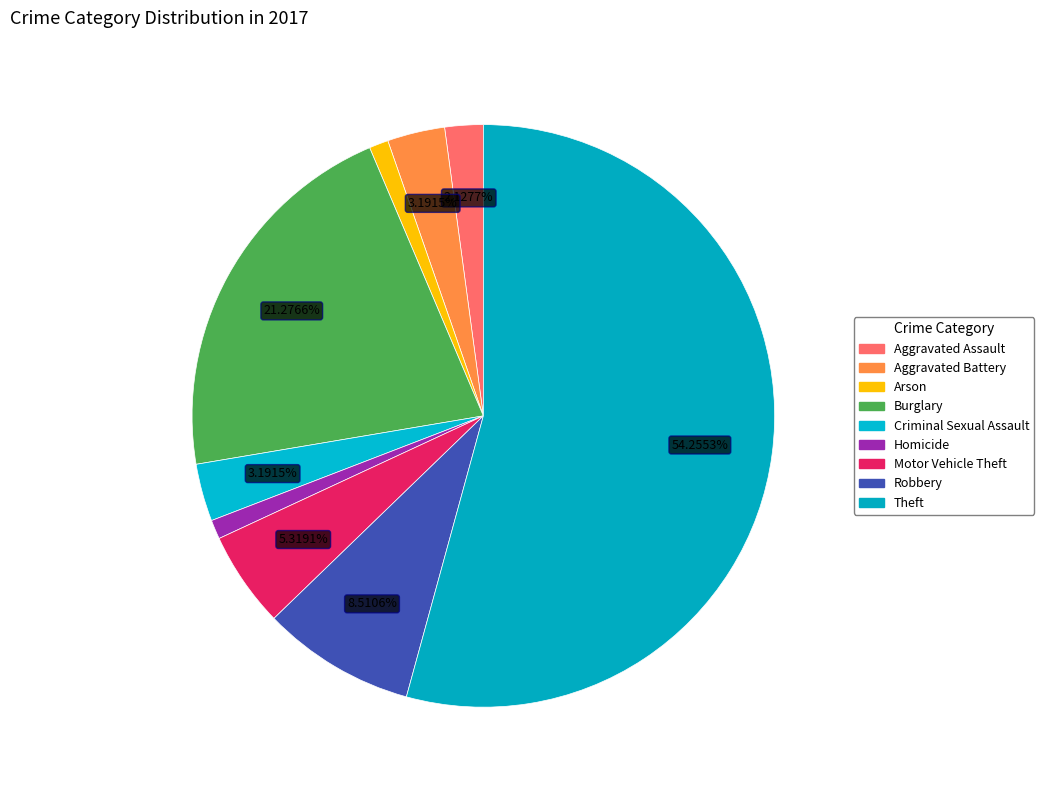

How much of the chart is everything except Aggravated Battery?

96.8%